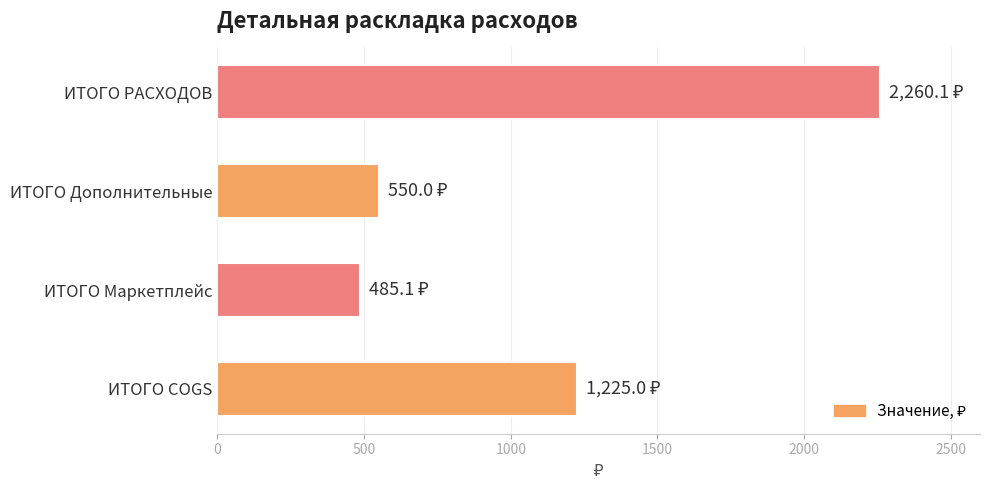

Rank the categories by value from highest to lowest.

ИТОГО РАСХОДОВ, ИТОГО COGS, ИТОГО Дополнительные, ИТОГО Маркетплейс